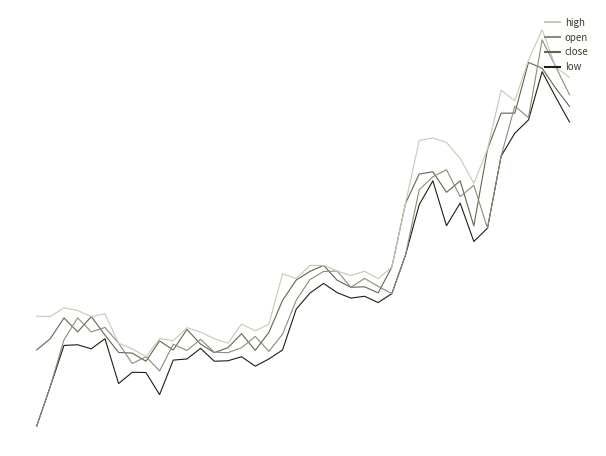

Does the chart display data point markers on the line(s)?

No